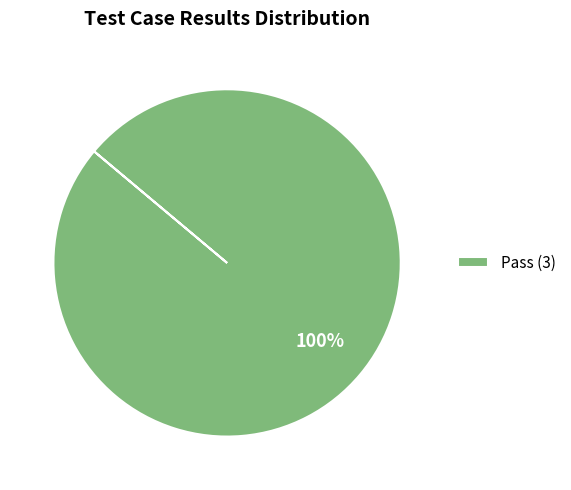

Is there a majority slice in this chart?

Yes